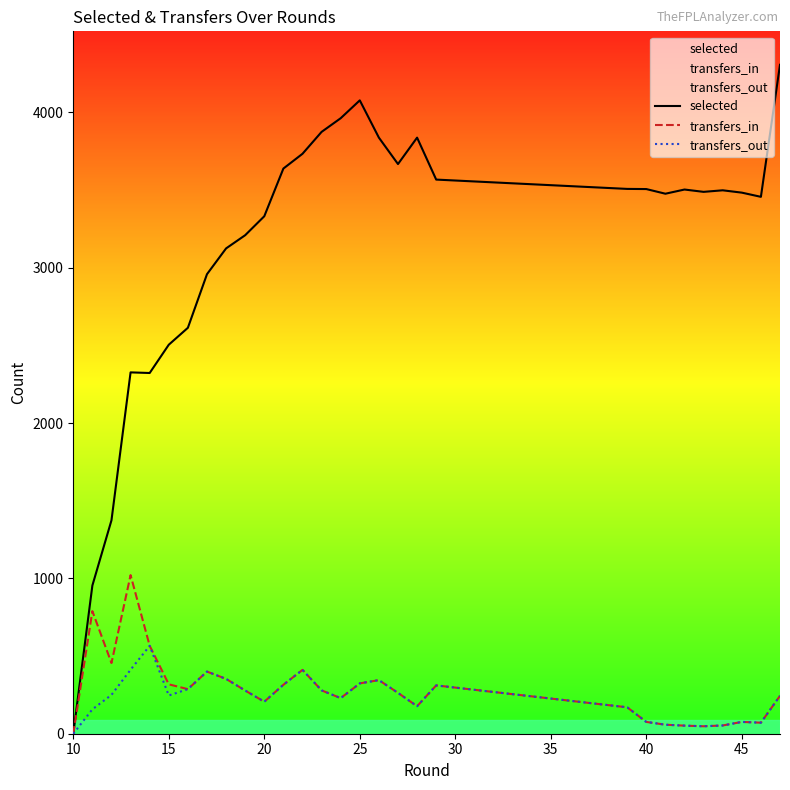

Reading right to left, what are all the values shown in this chart?

selected: 4306	3456	3483	3498	3488	3503	3476	3506	3507	3567	3837	3667	3837	4077	3962	3874	3733	3638	3331	3209	3124	2958	2613	2504	2322	2326	1374	954	0
transfers_in: 244	71	76	53	48	52	58	76	170	311	177	263	345	324	229	279	411	315	206	278	353	400	287	318	566	1021	455	789	0
transfers_out: 244	71	76	53	48	52	58	76	170	311	177	263	345	324	229	279	411	315	206	278	353	400	287	246	566	412	250	157	0